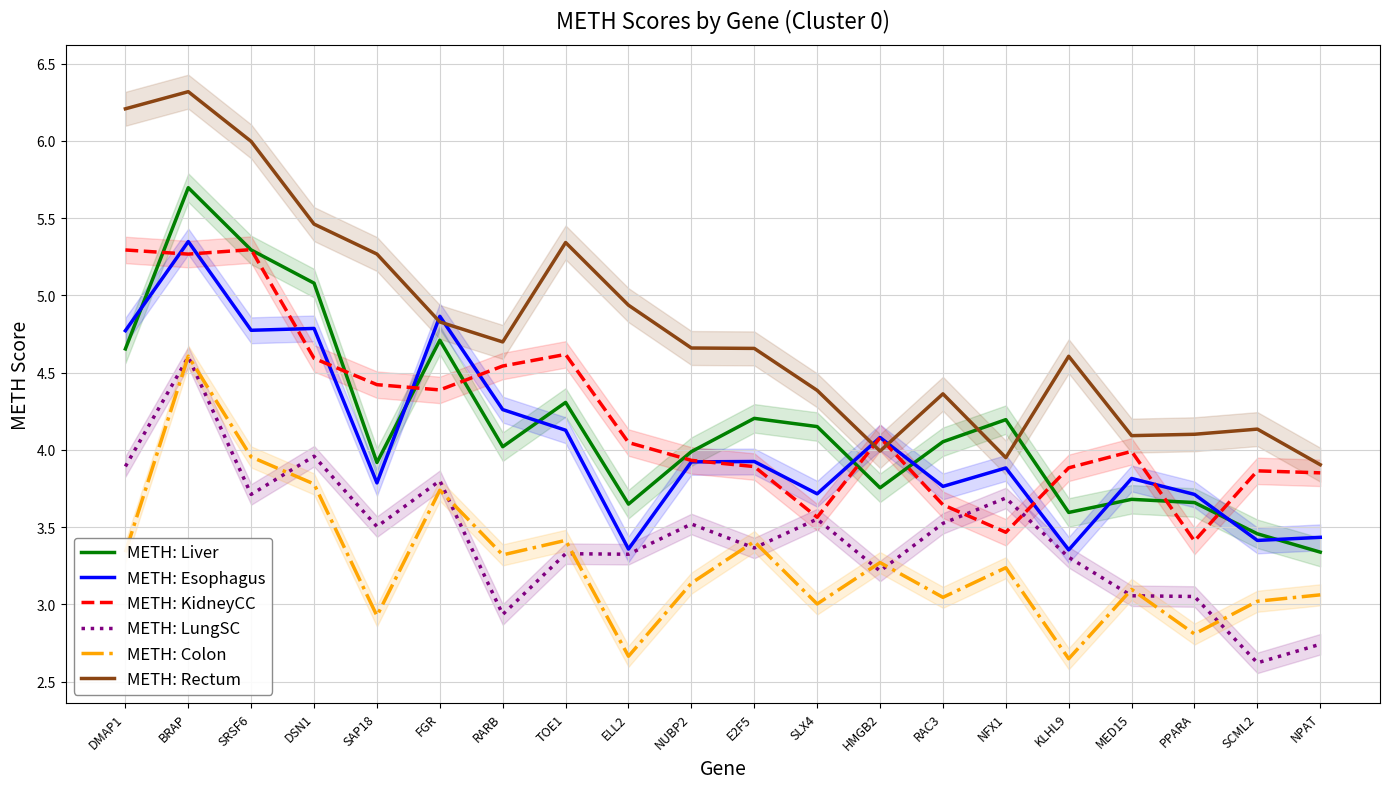

What are all the series names shown in the legend?

METH: Liver, METH: Esophagus, METH: KidneyCC, METH: LungSC, METH: Colon, METH: Rectum